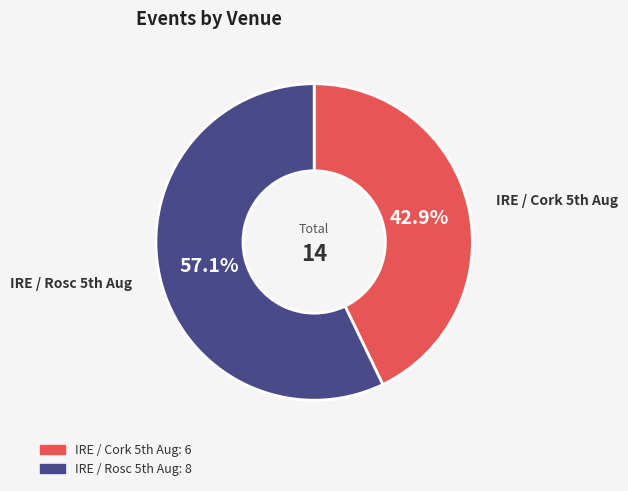

Is there any slice that represents more than half of the pie?

Yes